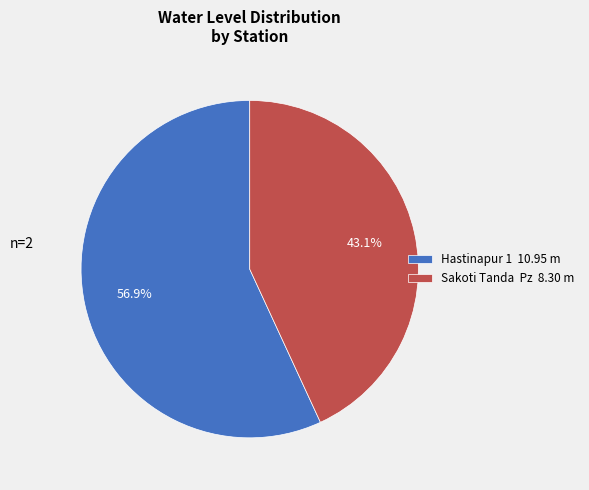

Which slice is the largest?

Hastinapur 1